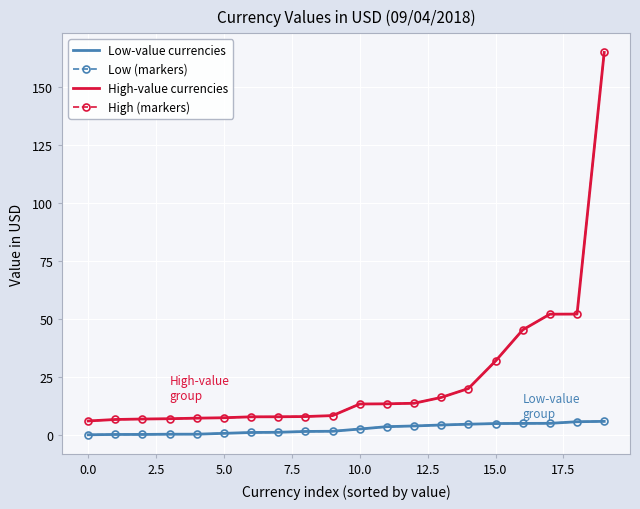

What is the value of the High (markers) point at the 9th from the left?

7.9